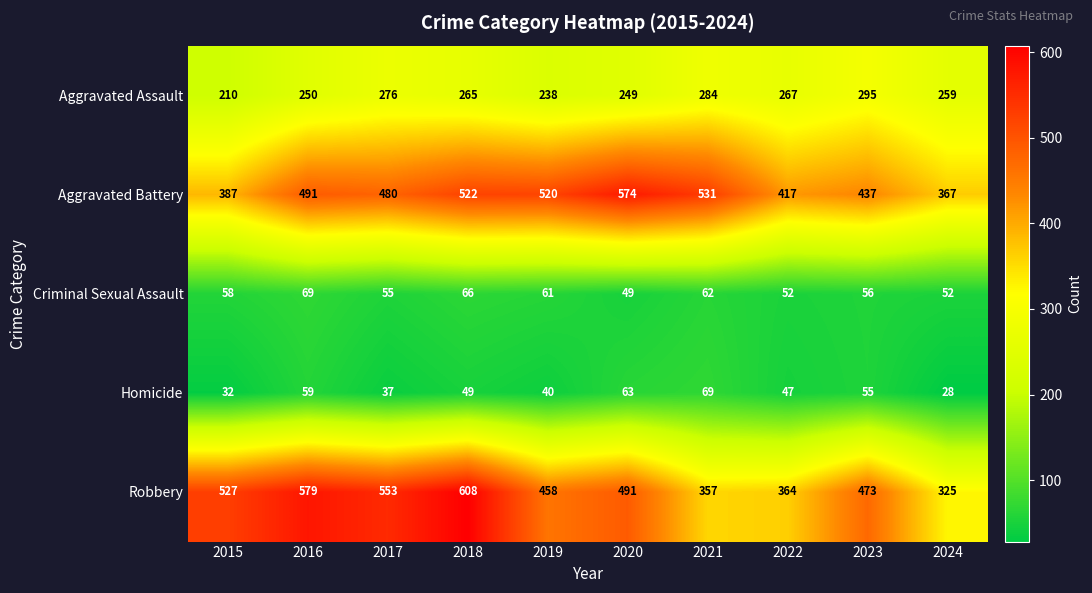

The Aggravated Assault series shows 249 at 2020. True or false?

True